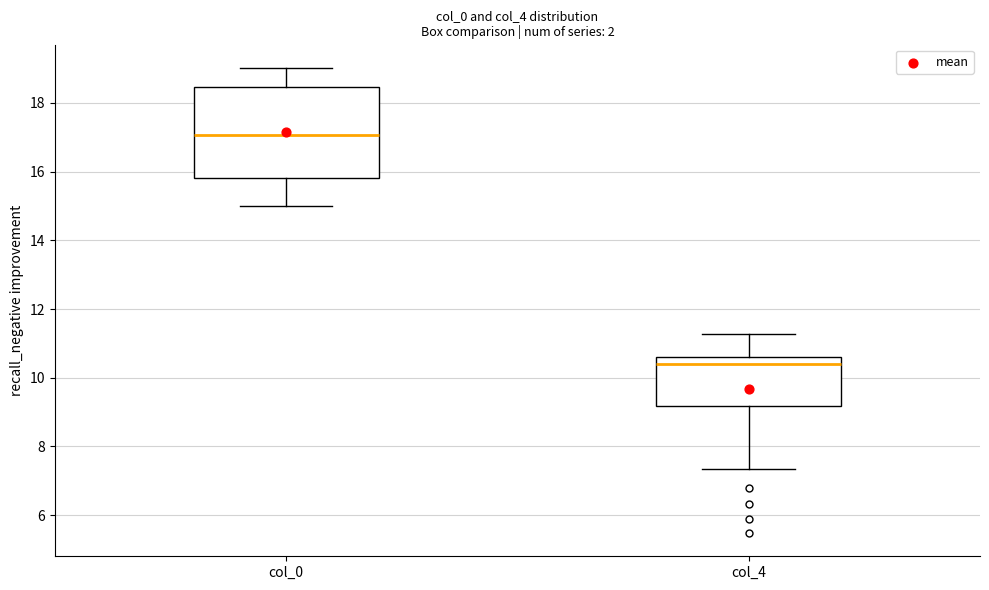

Reading left to right, read every box against the y-axis: the position of its median line, the range the box covers, and the ends of its whiskers. The values are not printed on the chart, so give them approximately, as read against the axis.

col_0: median 17.0, box 15.8 to 18.4, whiskers 15.0 to 19.0
col_4: median 10.4, box 9.2 to 10.6, whiskers 7.4 to 11.2